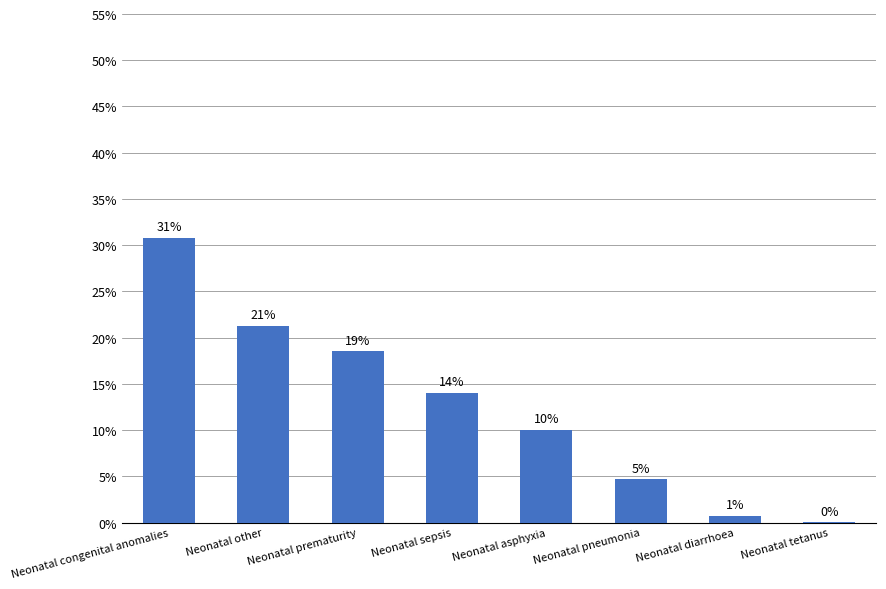

Reading left to right, list all the values displayed in this chart.

0.3	0.2	0.2	0.1	0.1	0.0	0.0	0.0